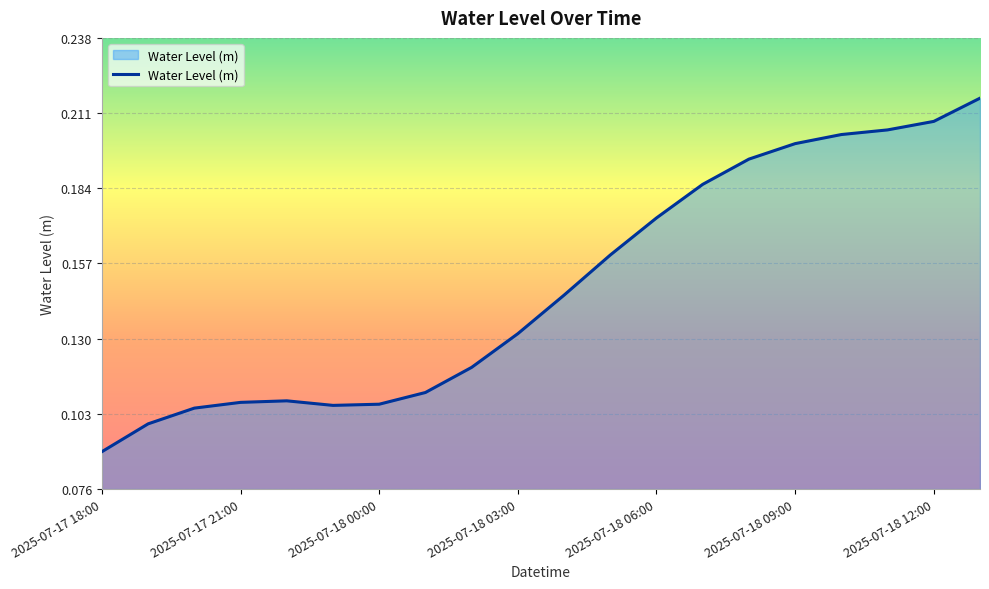

What is the sum of all values?

3.0